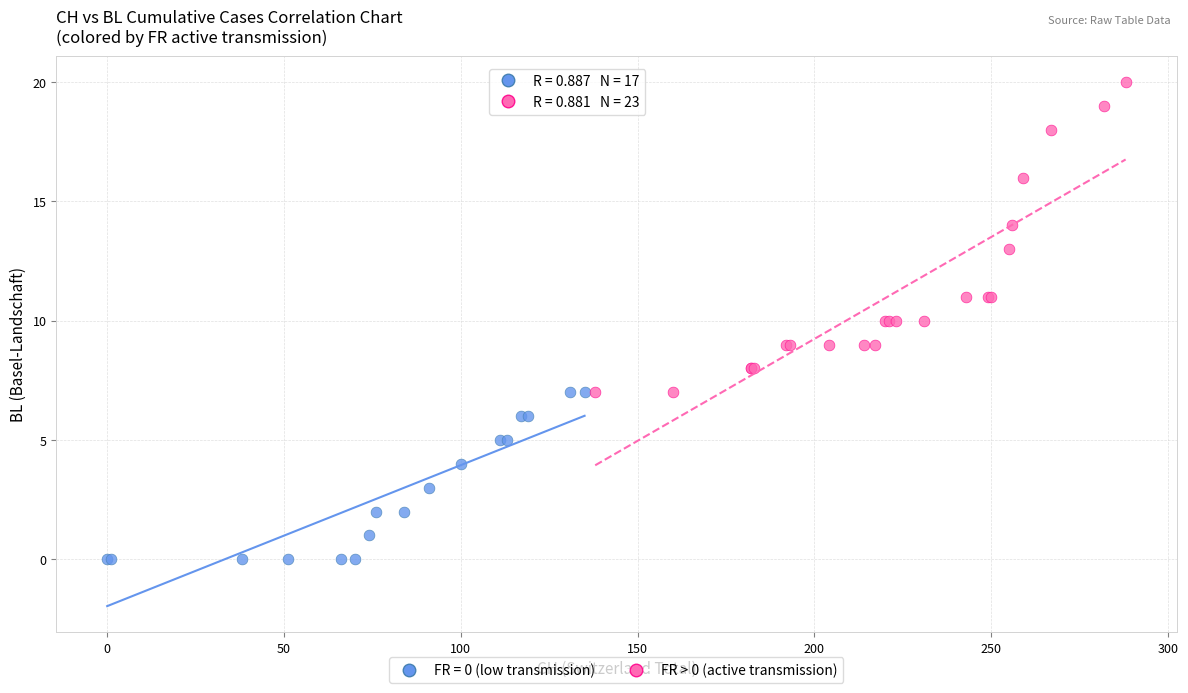

Which series contains the highest Y value?

FR > 0 (active transmission)